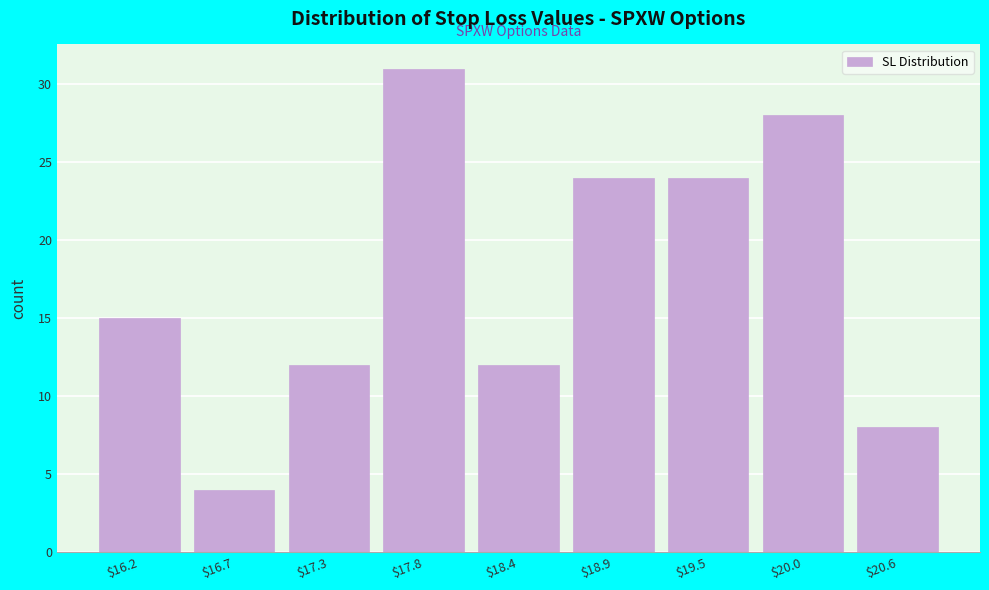

Reading right to left, list all the values displayed in this chart.

8	28	24	24	12	31	12	4	15